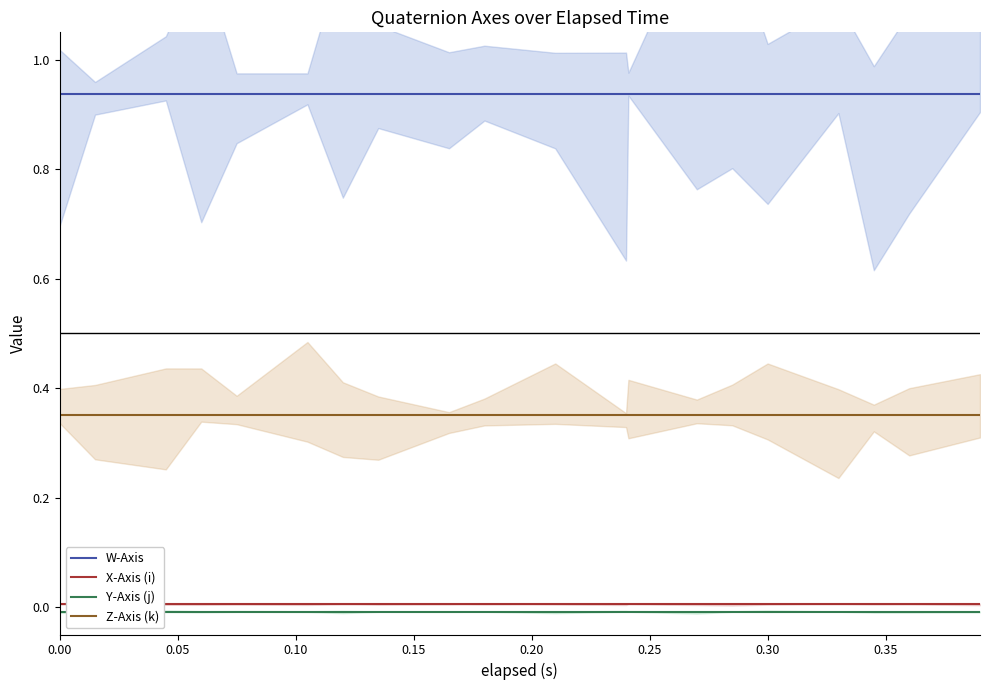

What is the minimum value for Z-Axis (k)?

0.4